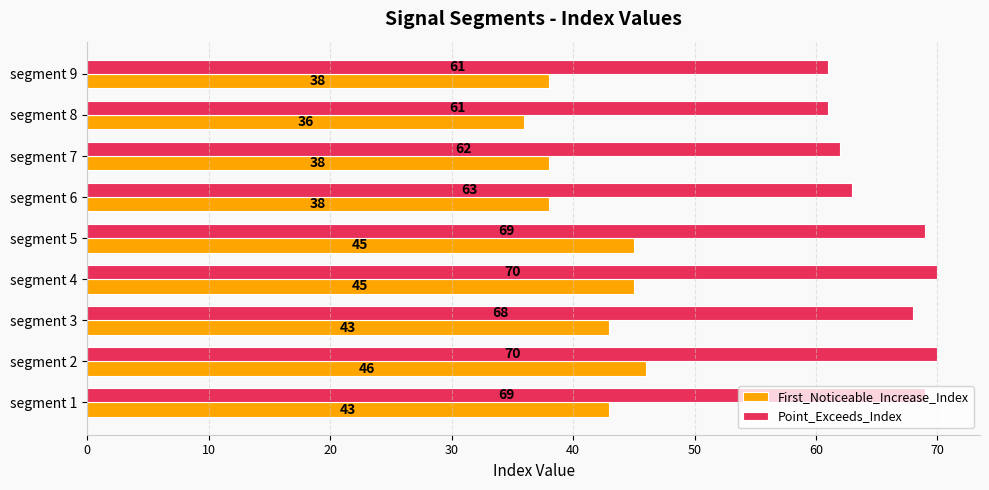

What are all the series names shown in the legend?

First_Noticeable_Increase_Index, Point_Exceeds_Index